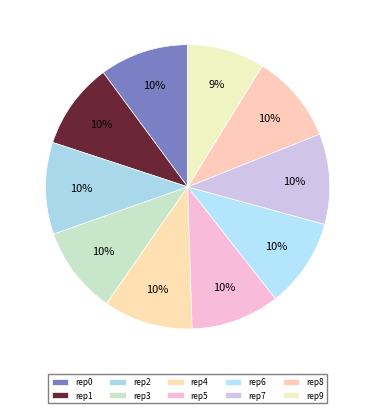

Count the number of slices in the pie.

10